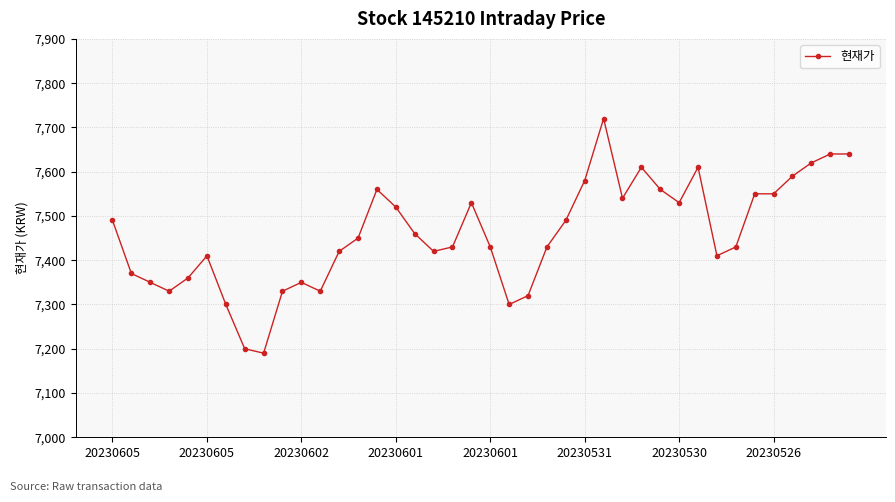

What is the minimum value shown in the chart?

7190